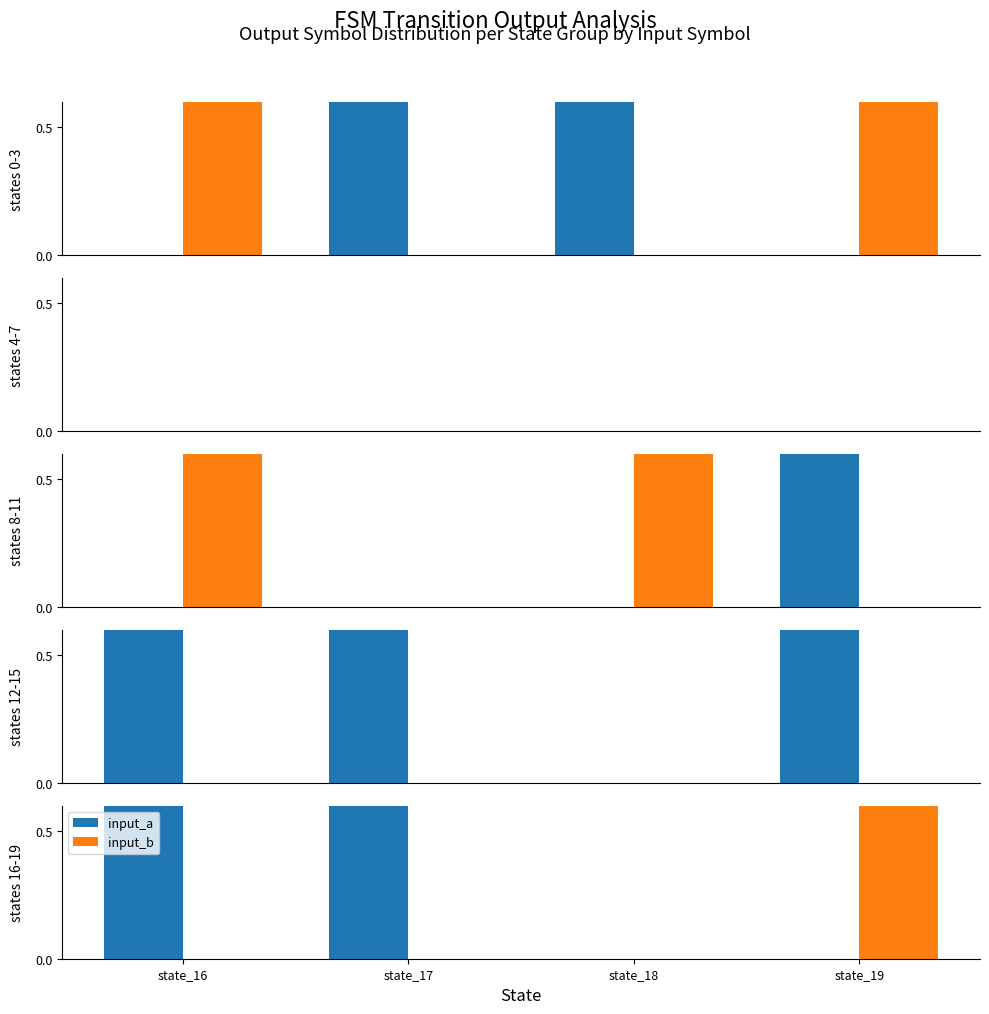

List the labels in order of input_a value, largest first.

state_16, state_17, state_18, state_19